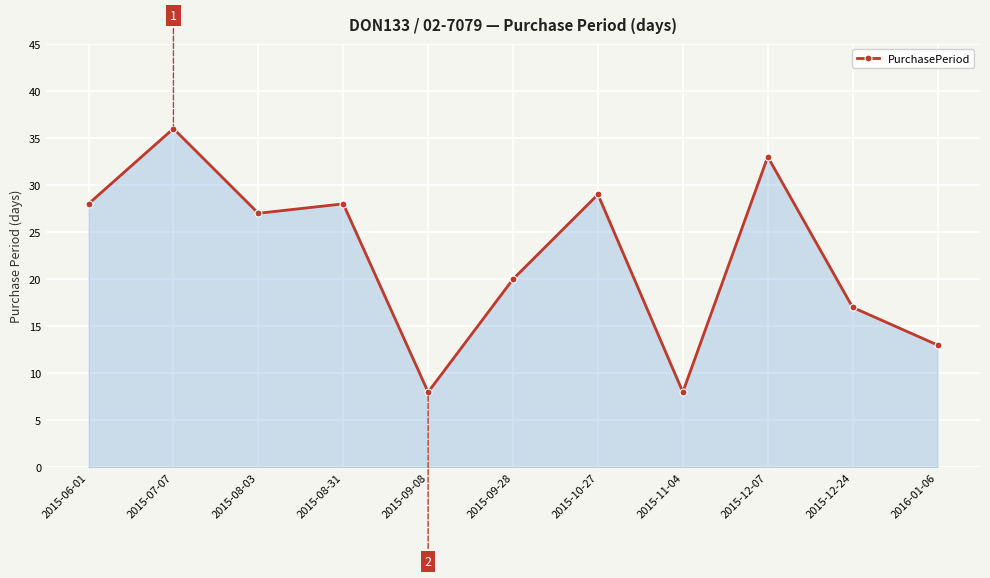

What is the approximate value at 2015-12-07?

33